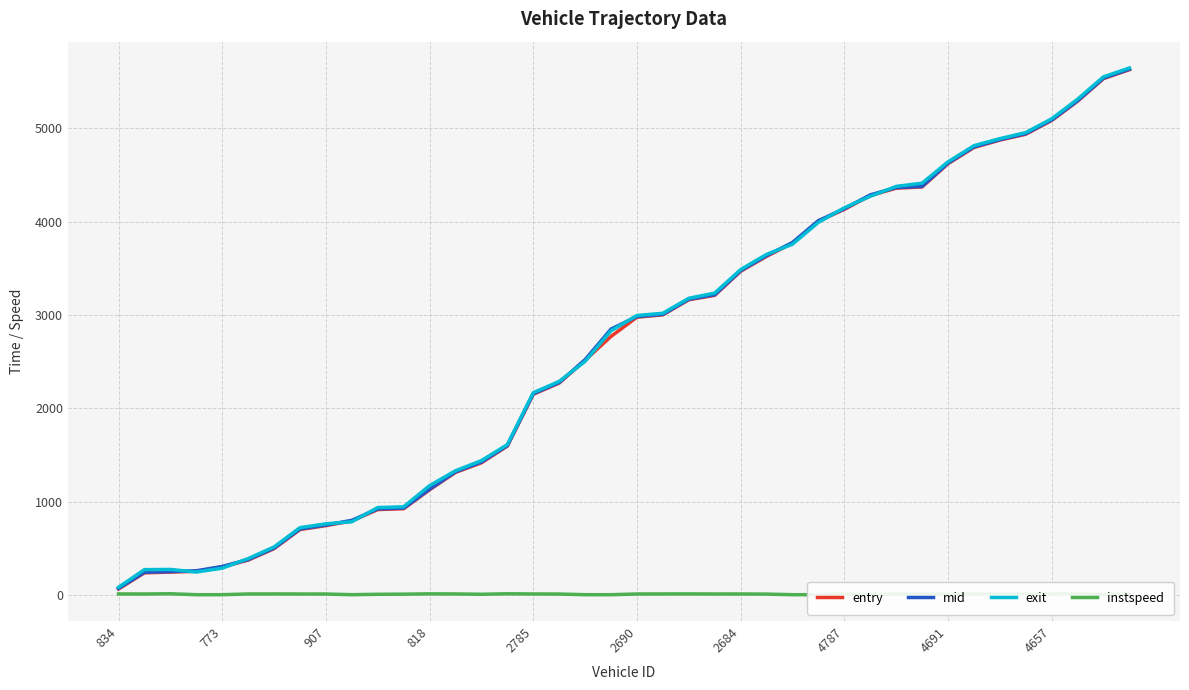

True or false: mid has a value of 8116.8 at 4691.

False